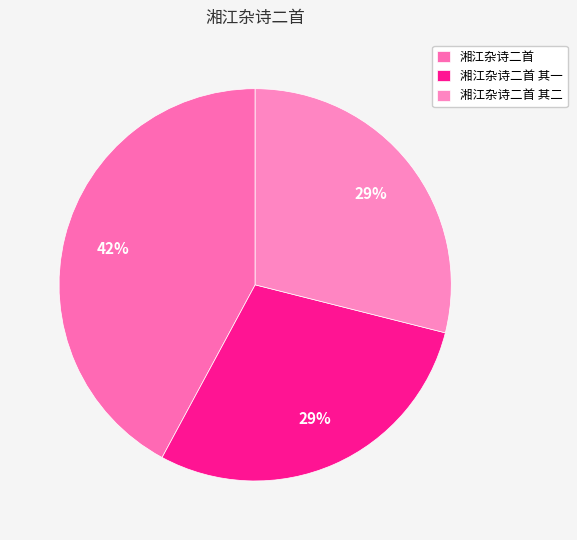

Combined, do 湘江杂诗二首 其二 and 湘江杂诗二首 其一 account for over 50%?

Yes